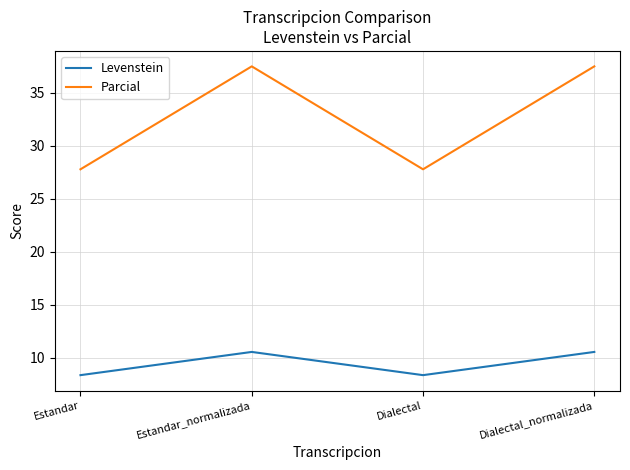

What position from the left is Estandar?

1